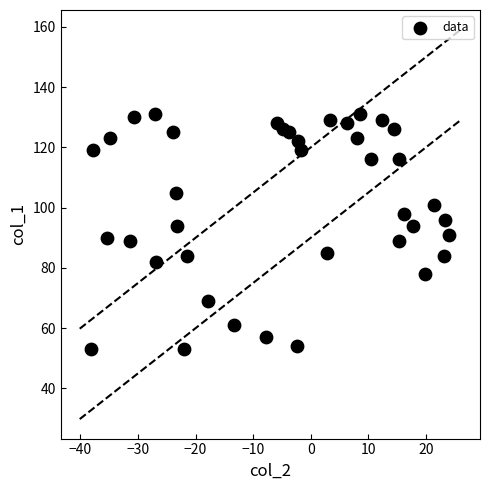

What is the range of Y values (max minus min)?

78